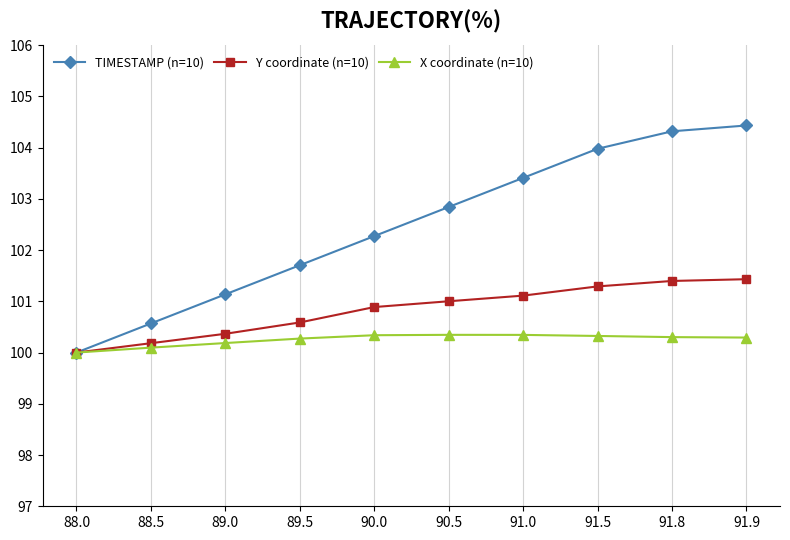

Rank the series at 88.5 from lowest to highest value.

X coordinate (n=10), Y coordinate (n=10), TIMESTAMP (n=10)